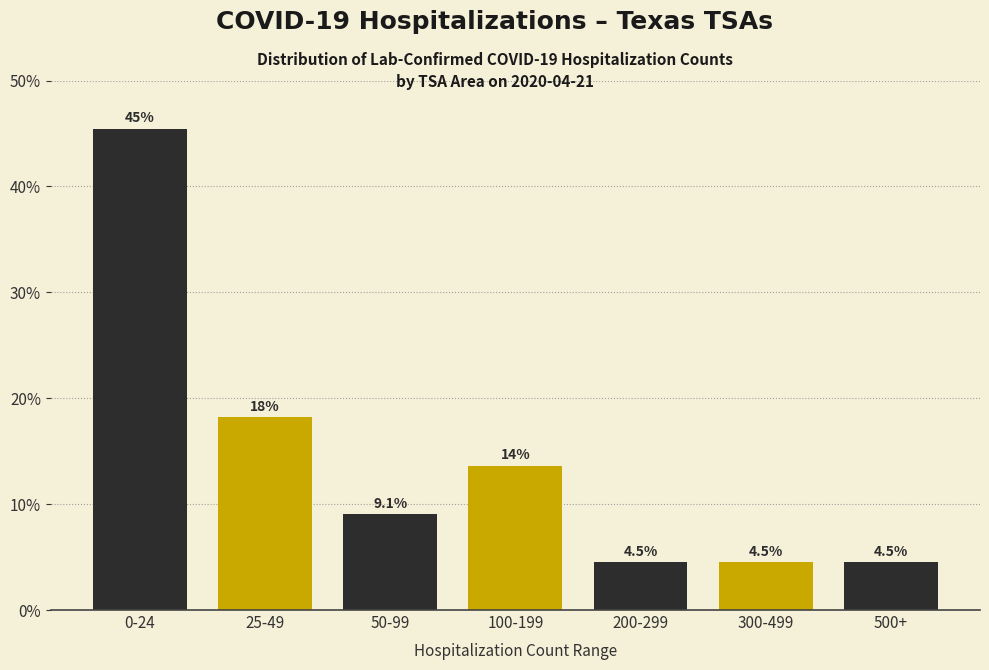

Reading left to right, what are all the values shown in this chart?

0-24=45.5	25-49=18.2	50-99=9.1	100-199=13.6	200-299=4.5	300-499=4.5	500+=4.5